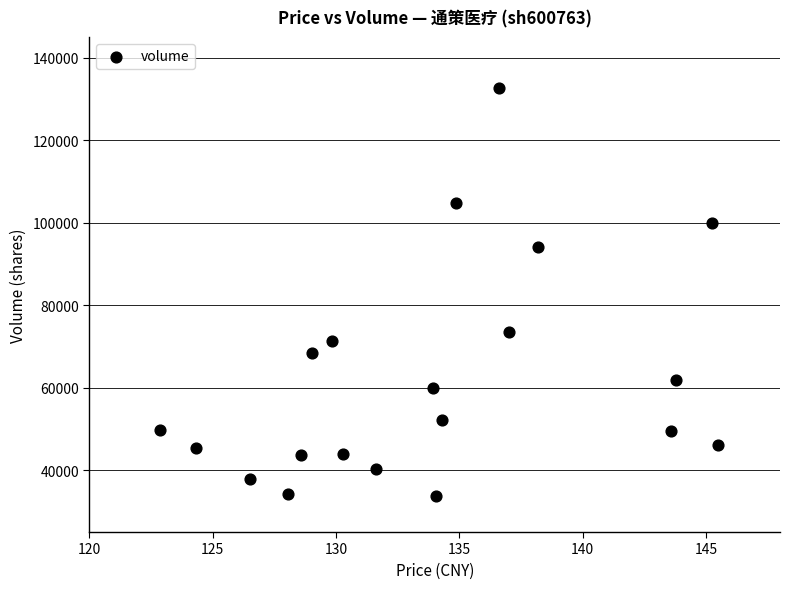

What is the range of Y values (max minus min)?

98899